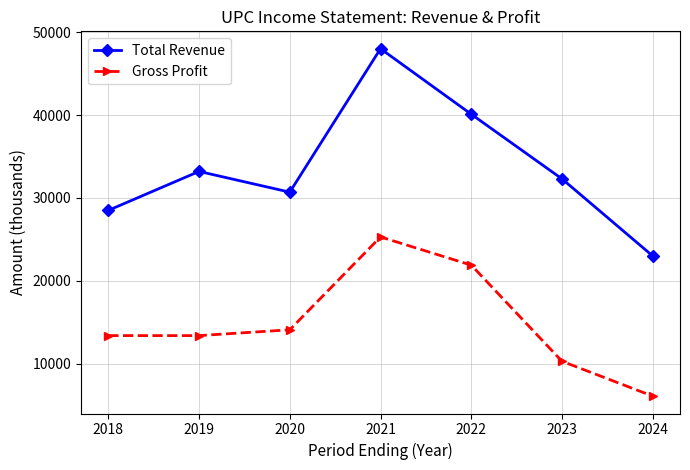

How many lines are shown in the chart?

2